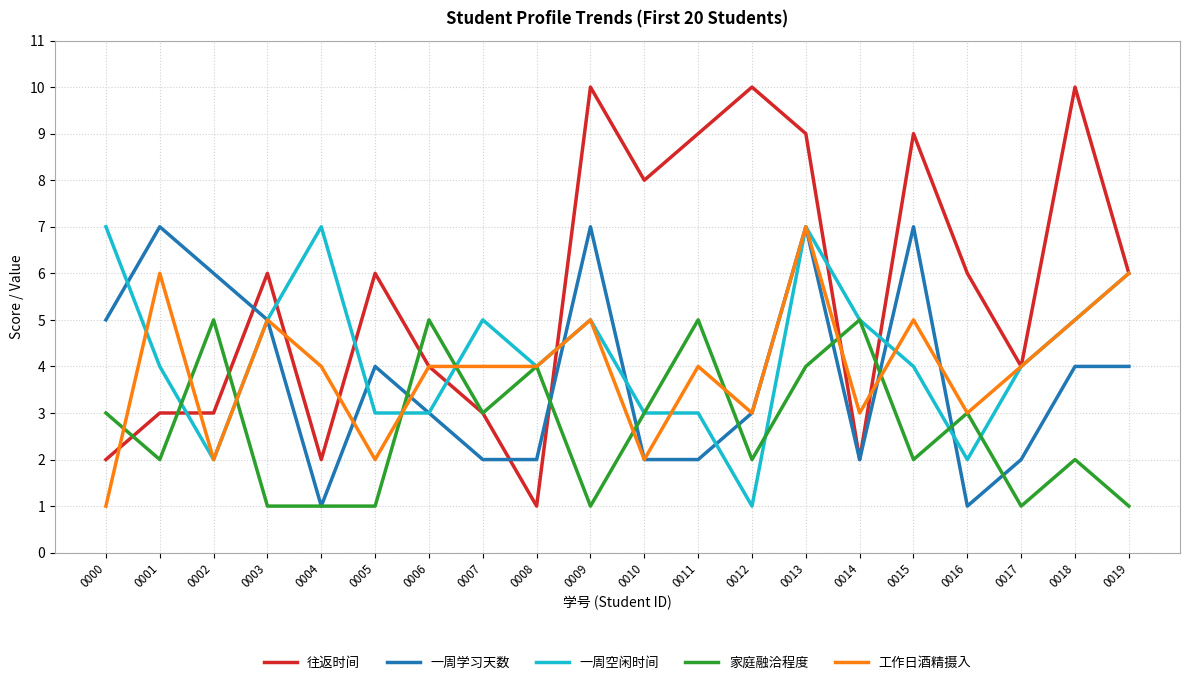

What is the maximum value for 一周空闲时间?

7